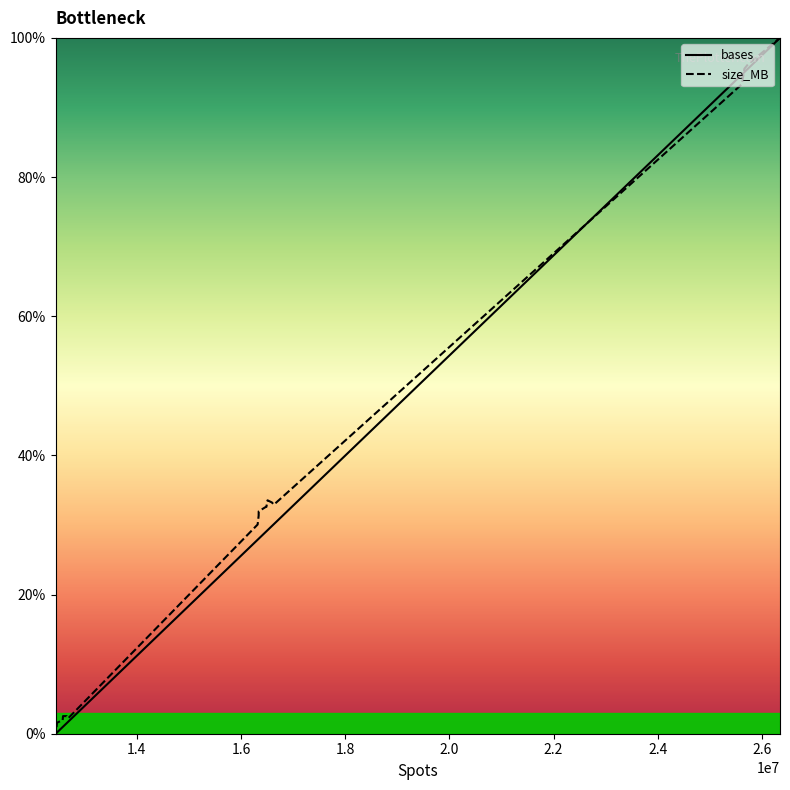

Is this an area chart (filled region under the line)?

No